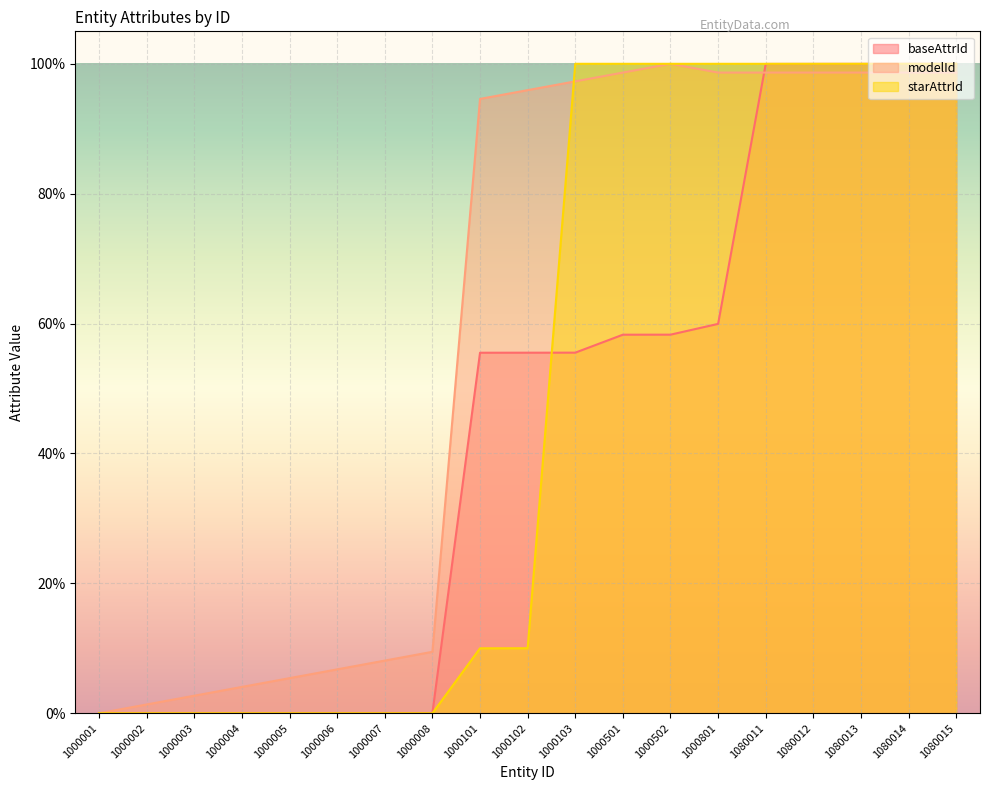

At how many categories does at least one series exceed 54?

11